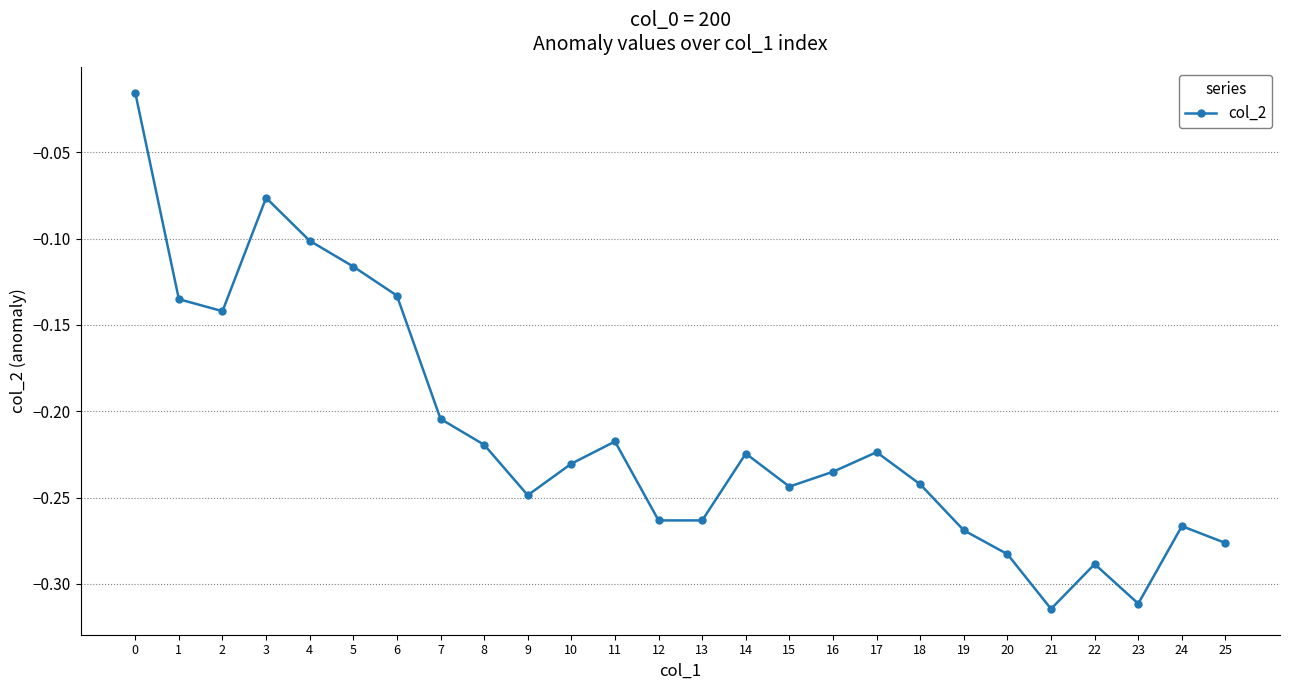

How many lines are shown in the chart?

1